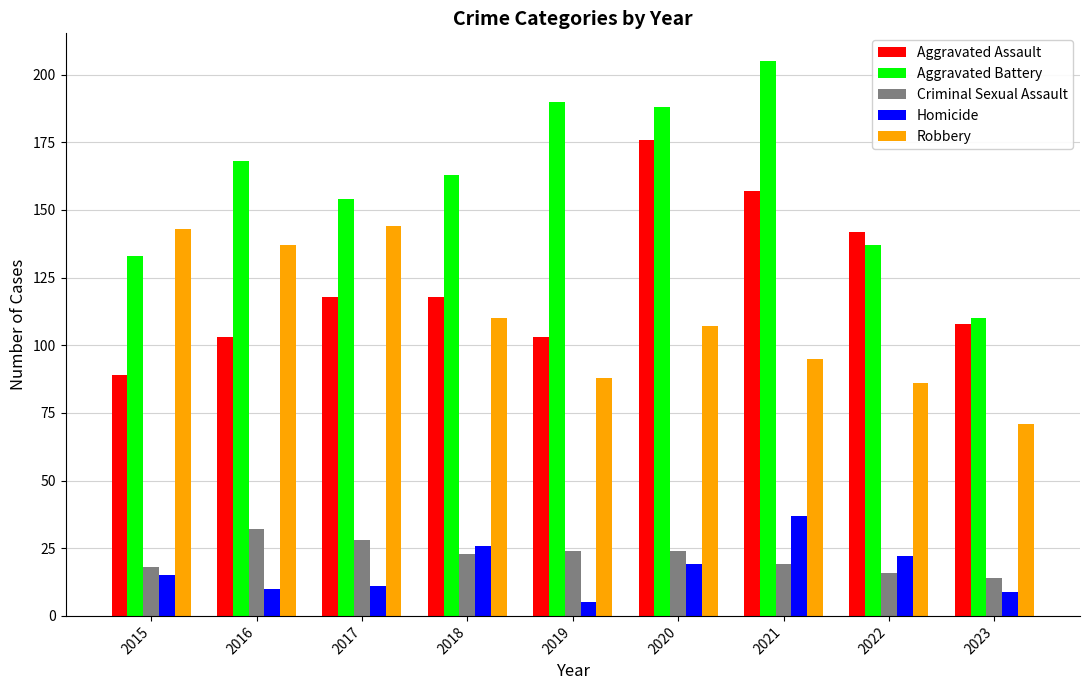

How many bars are there in each group?

5